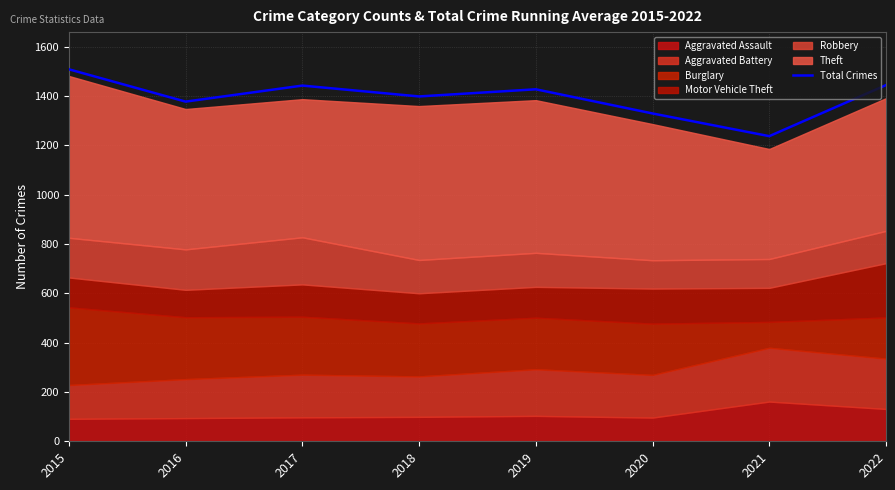

The chart shows a value of 728 at 2021. True or false?

False